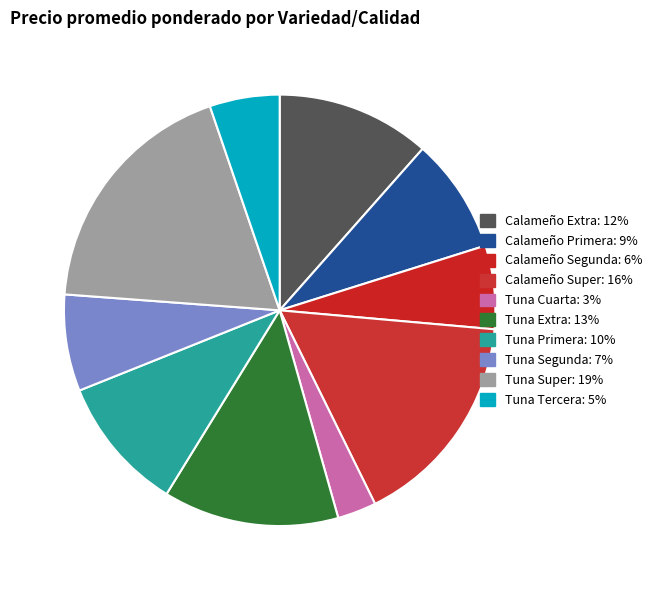

Rank the categories by value from lowest to highest.

Tuna Cuarta, Tuna Tercera, Calameño Segunda, Tuna Segunda, Calameño Primera, Tuna Primera, Calameño Extra, Tuna Extra, Calameño Super, Tuna Super